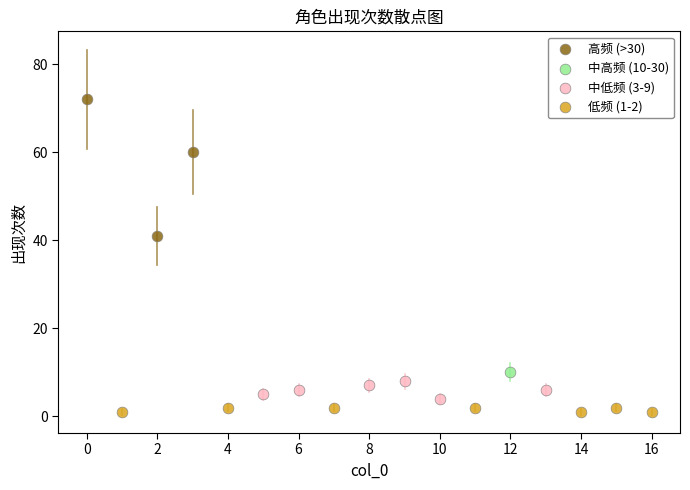

Which series contains the lowest Y value?

低频 (1-2)